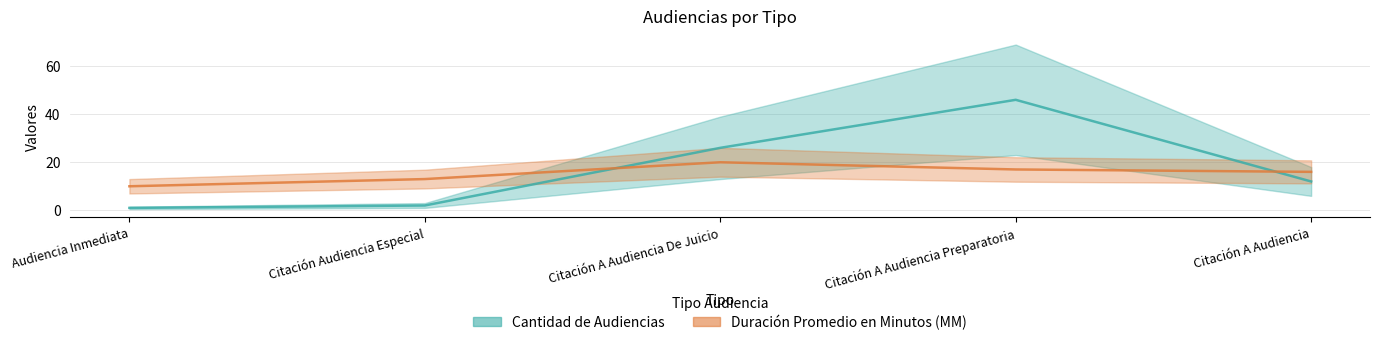

The Duración Promedio en Minutos (MM) series shows 16 at Audiencia Inmediata. True or false?

False